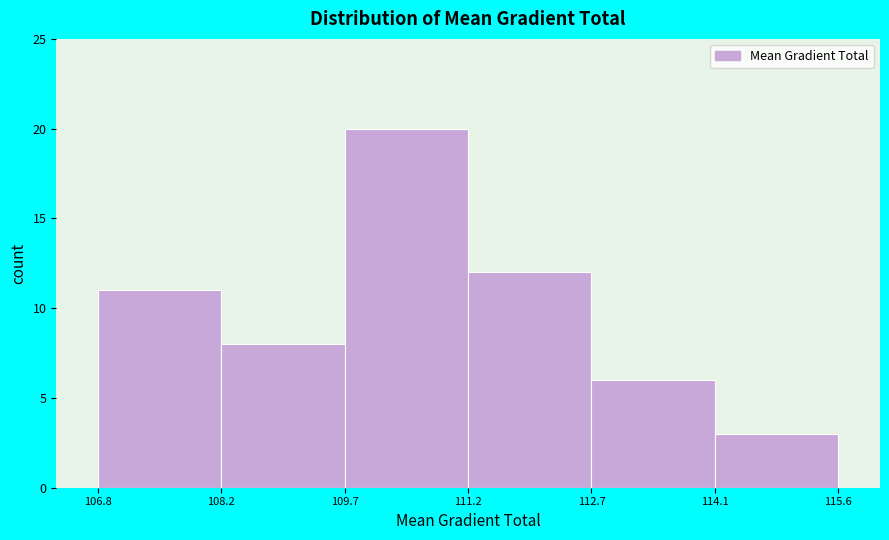

What is the height of the bar covering 109.7 to 111.2 on the x-axis? The values are not printed on the chart, so give them approximately, as read against the axis.

20